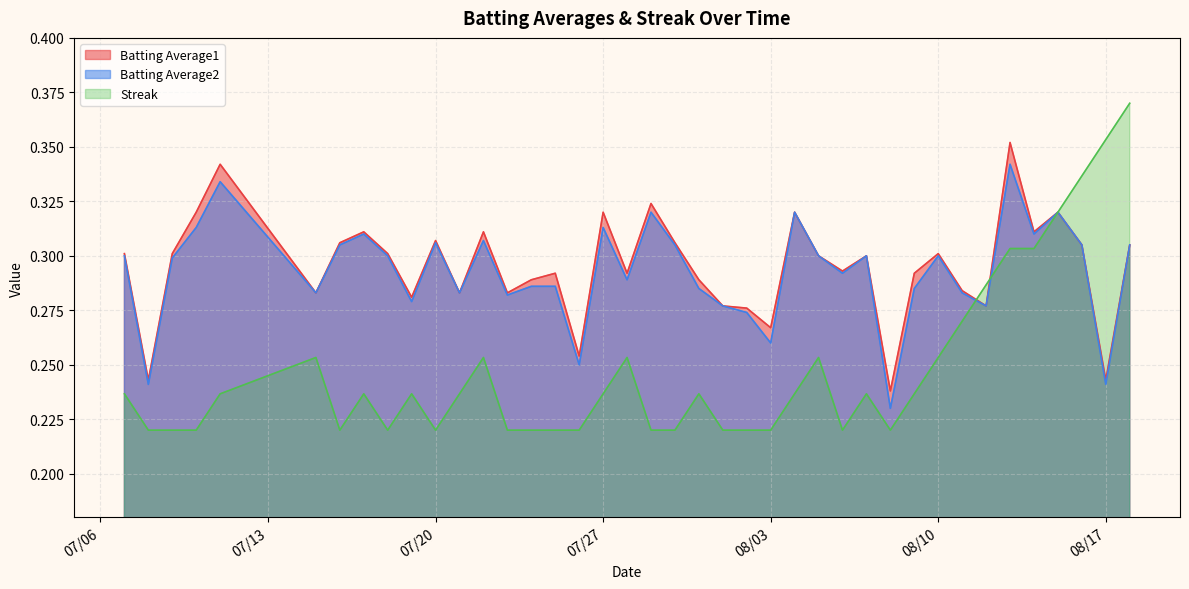

How many interior local valleys does the Batting Average1 series have?

13